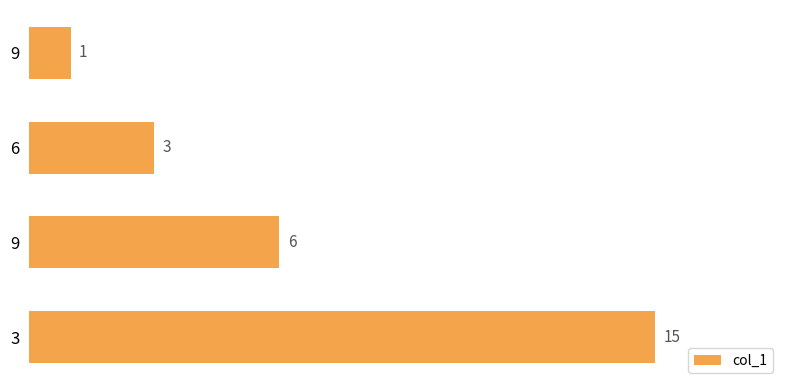

How many categories are shown in the chart?

4